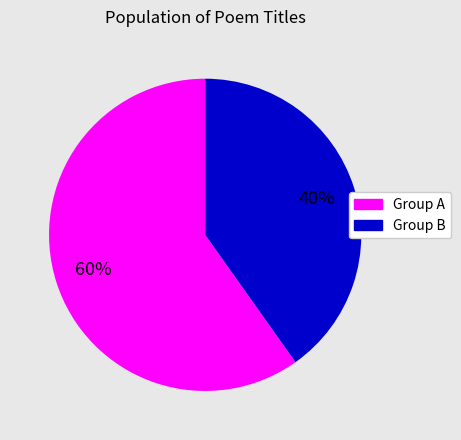

To the nearest percent, what is the average slice percentage?

50%